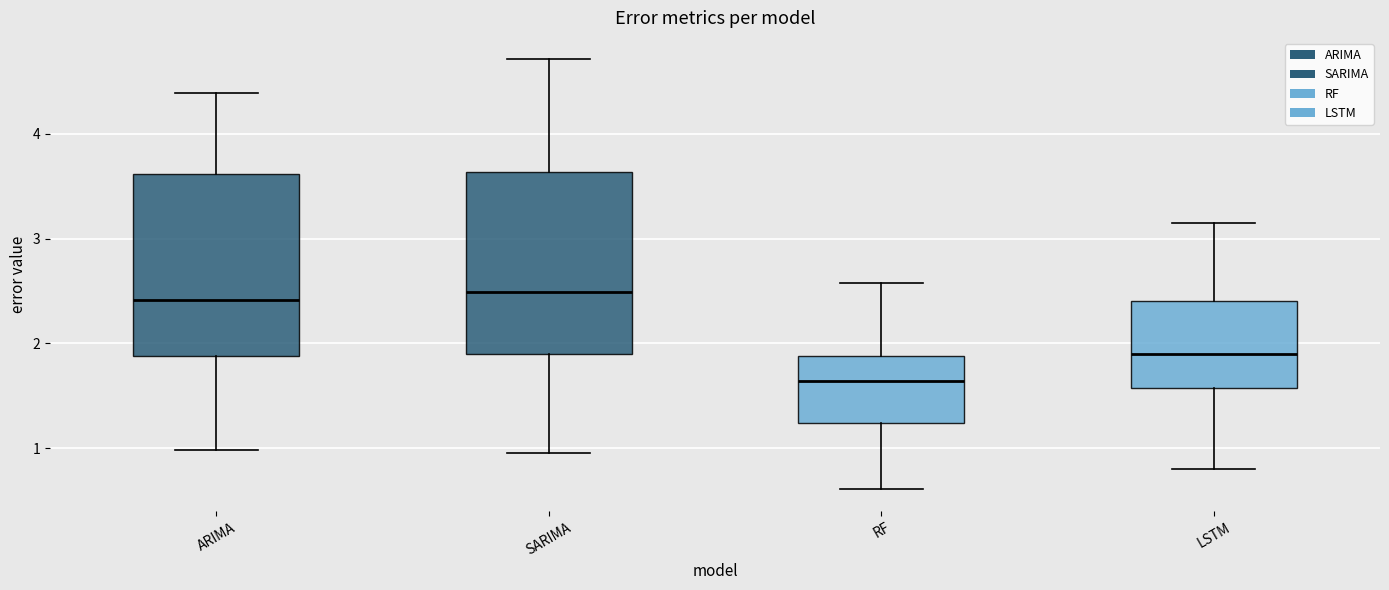

Reading left to right, transcribe this box plot: for each box, give where its median line is, the range the box spans, and where its two whiskers end, as read against the y-axis. The values are not printed on the chart, so give them approximately, as read against the axis.

ARIMA: median 2.4, box 1.9 to 3.6, whiskers 1.0 to 4.4
SARIMA: median 2.5, box 1.9 to 3.6, whiskers 0.9 to 4.7
RF: median 1.6, box 1.2 to 1.9, whiskers 0.6 to 2.6
LSTM: median 1.9, box 1.6 to 2.4, whiskers 0.8 to 3.2